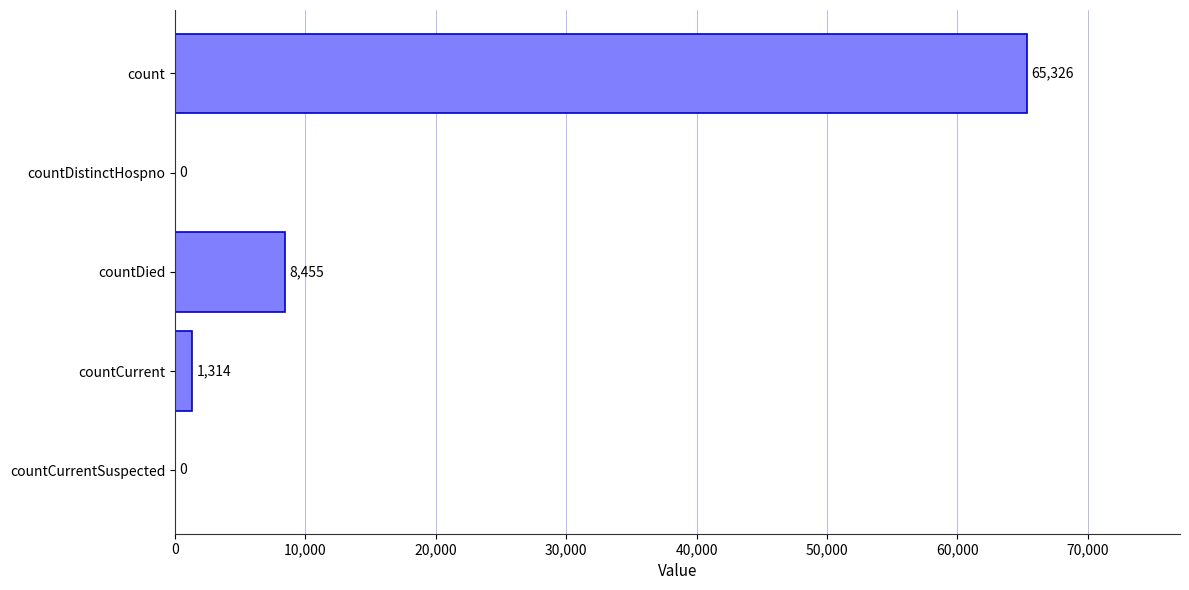

At which label is the value closest to 32663?

countDied